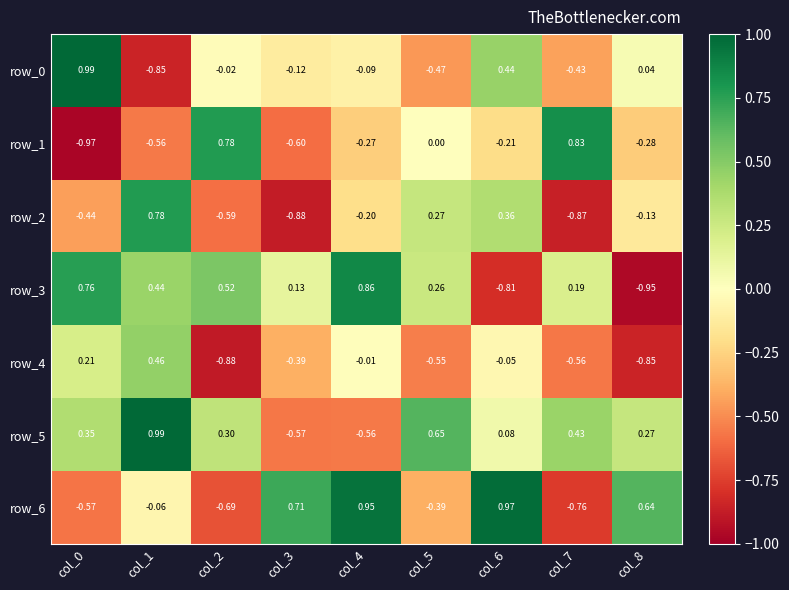

Is the value of row_4 at col_4 greater than the value of row_3 at col_4?

No